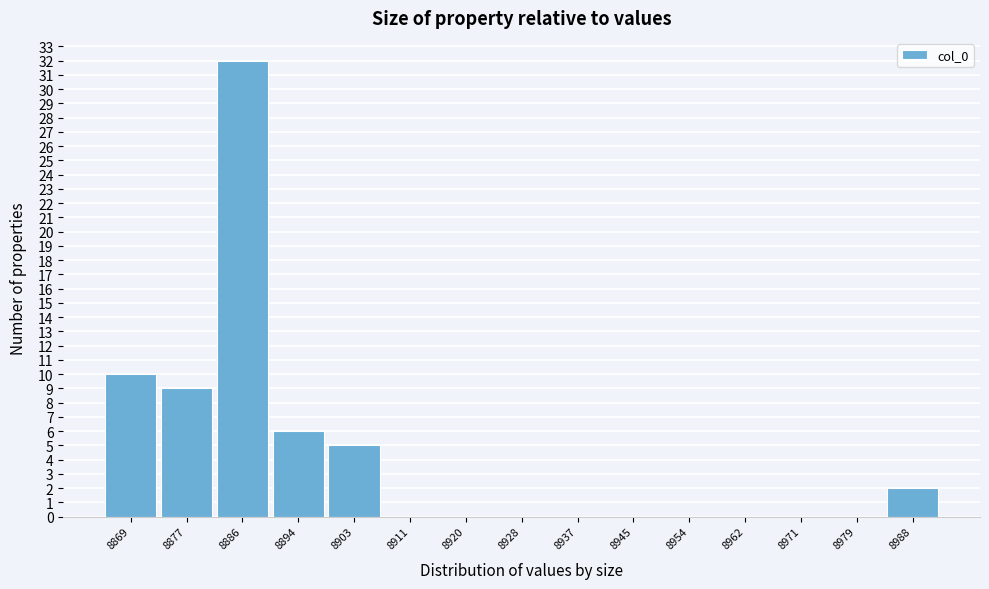

Reading left to right, what are all the values shown in this chart?

8869=10	8877=9	8886=32	8894=6	8903=5	8911=0	8920=0	8928=0	8937=0	8945=0	8954=0	8962=0	8971=0	8979=0	8988=2